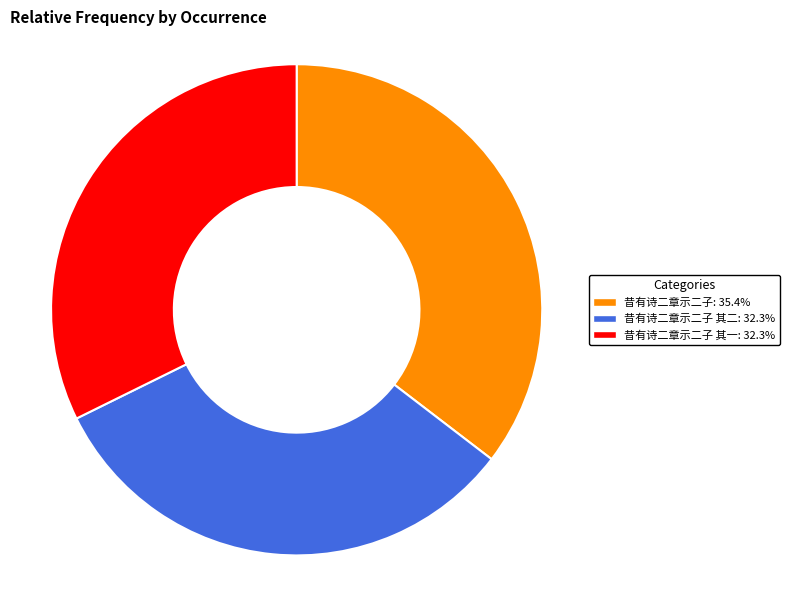

Is there a majority slice in this chart?

No